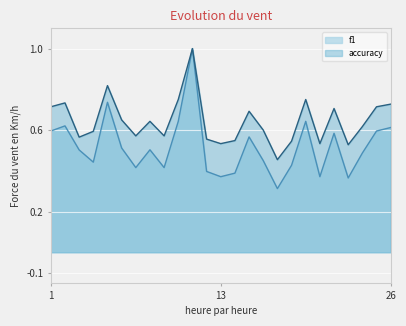

What is the highest value of the accuracy series?

1.0